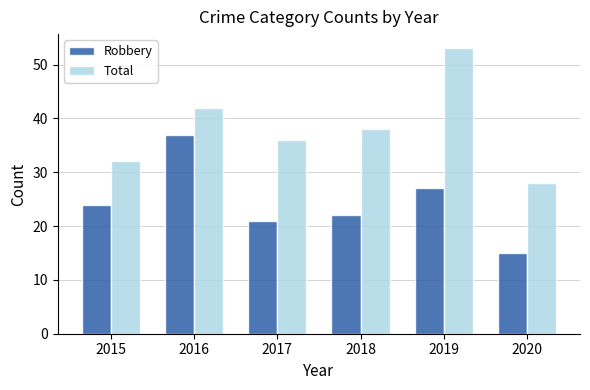

What is the difference between the highest and lowest values at 2015?

8